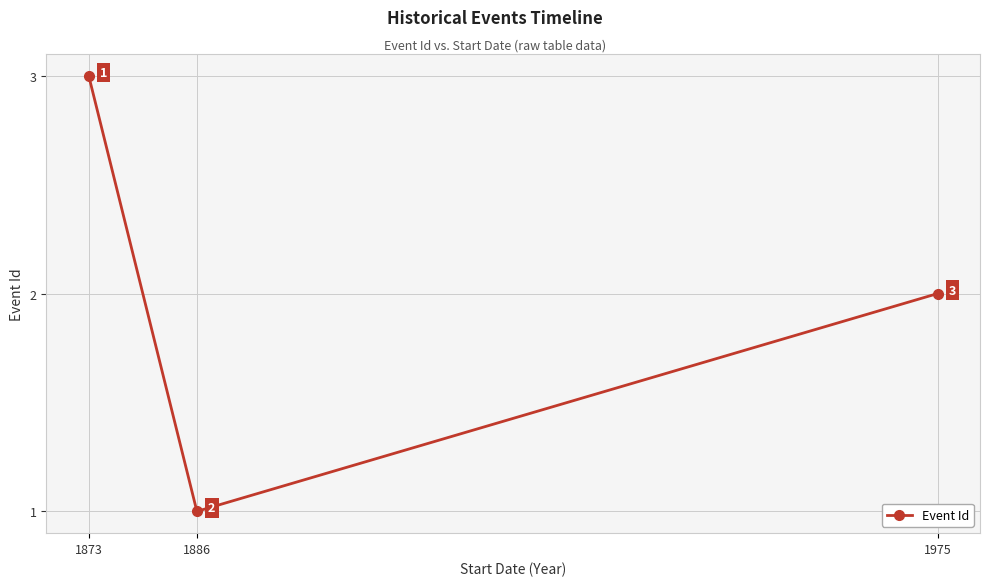

Rank the categories by value from lowest to highest.

1886, 1975, 1873